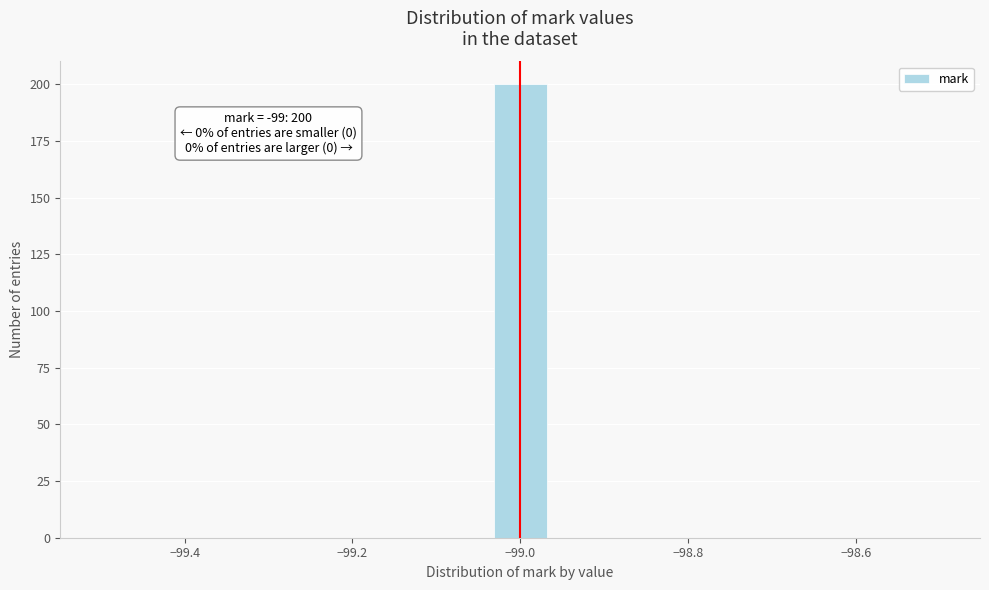

Read against the x-axis, roughly where is the centre of the tallest bar?

-99.00